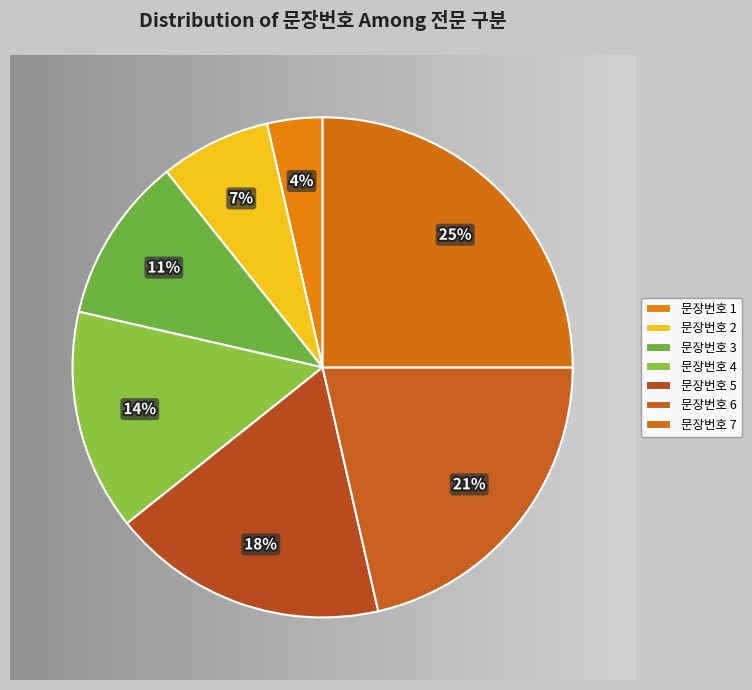

To the nearest percent, what is the average slice percentage?

14%